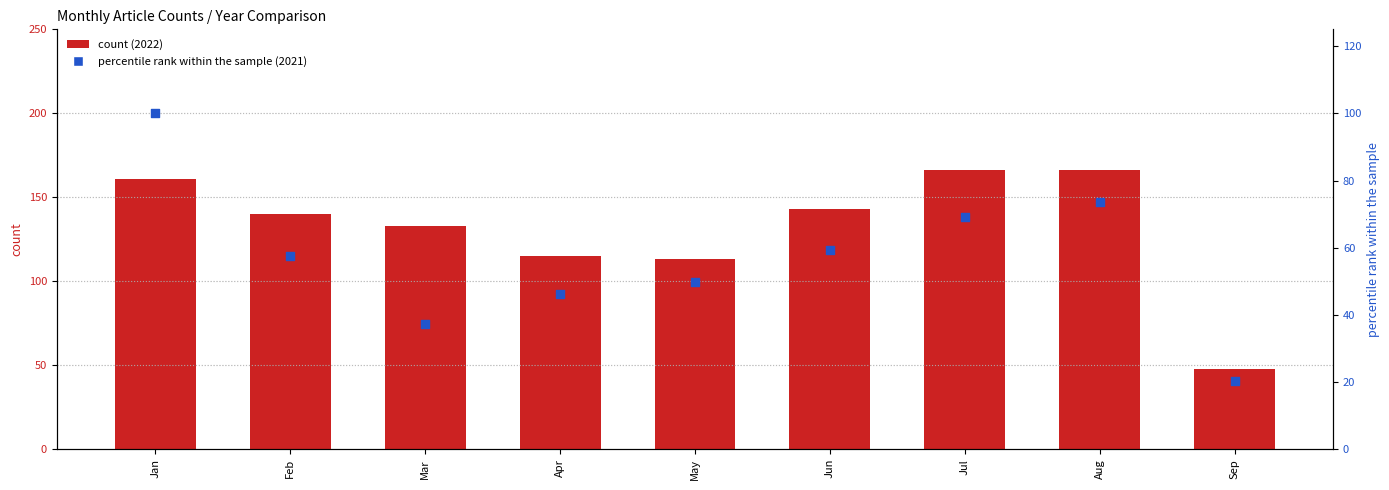

Which has a higher value, Feb or Jun?

Jun